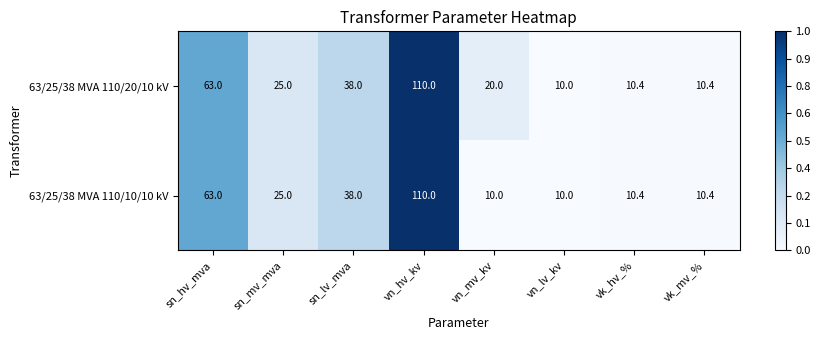

Reading left to right, transcribe all the data shown in this chart.

63/25/38 MVA 110/20/10 kV: sn_hv_mva=63.0	sn_mv_mva=25.0	sn_lv_mva=38.0	vn_hv_kv=110.0	vn_mv_kv=20.0	vn_lv_kv=10.0	vk_hv_%=10.4	vk_mv_%=10.4
63/25/38 MVA 110/10/10 kV: sn_hv_mva=63.0	sn_mv_mva=25.0	sn_lv_mva=38.0	vn_hv_kv=110.0	vn_mv_kv=10.0	vn_lv_kv=10.0	vk_hv_%=10.4	vk_mv_%=10.4